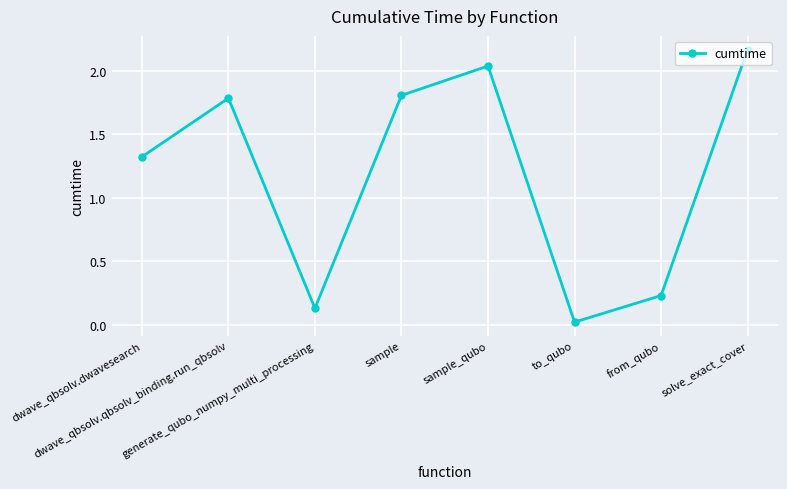

Count the number of categories in the chart.

8